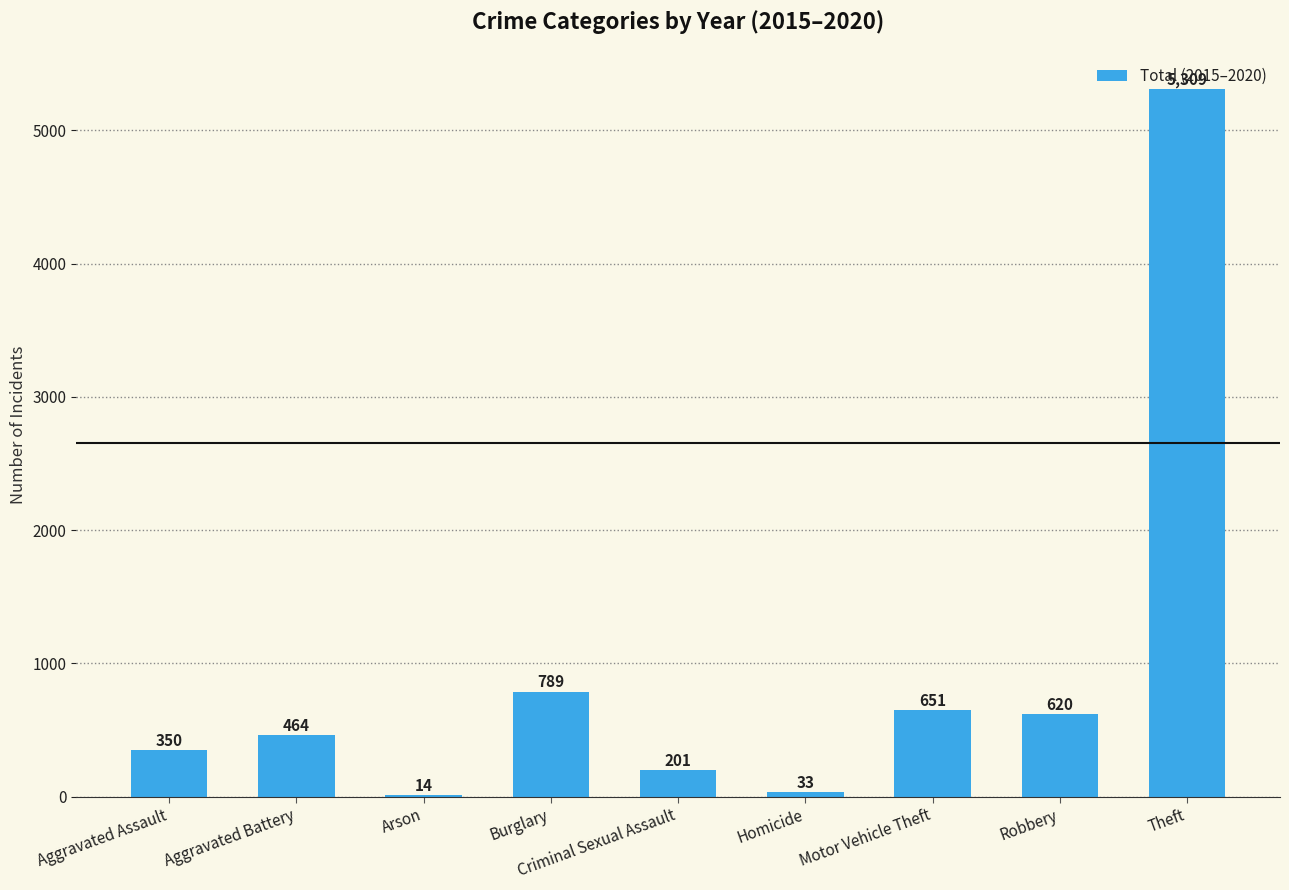

What is the sum of all values?

8431